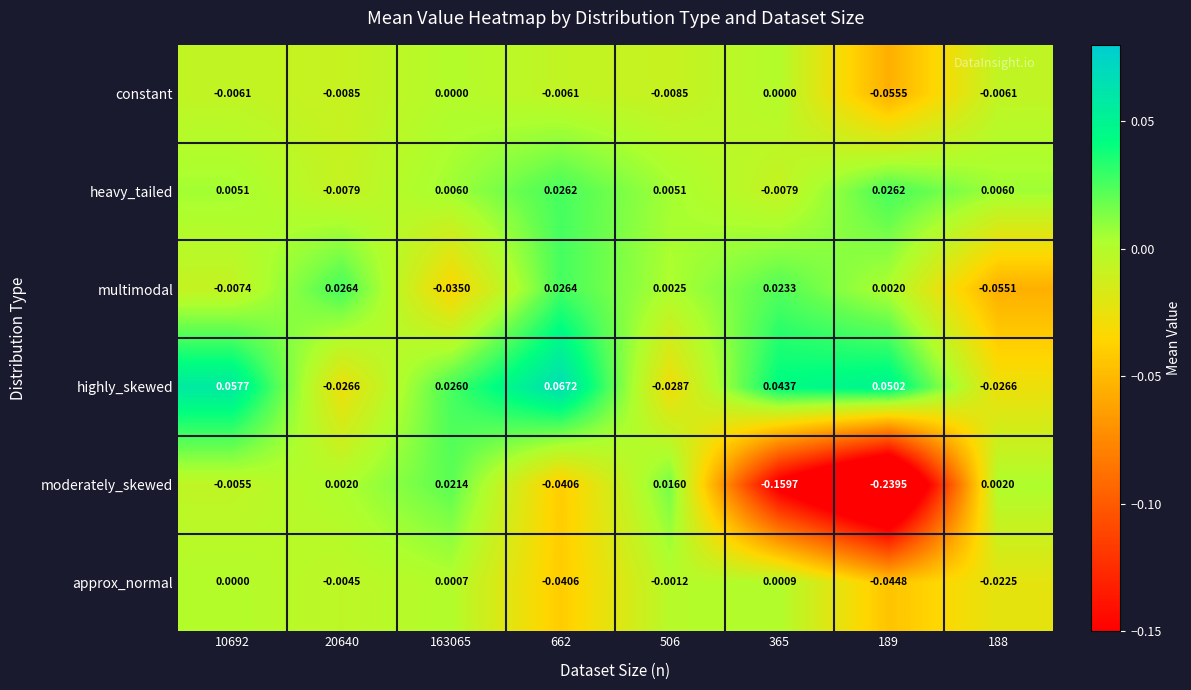

Which series has the widest spread of values?

moderately_skewed